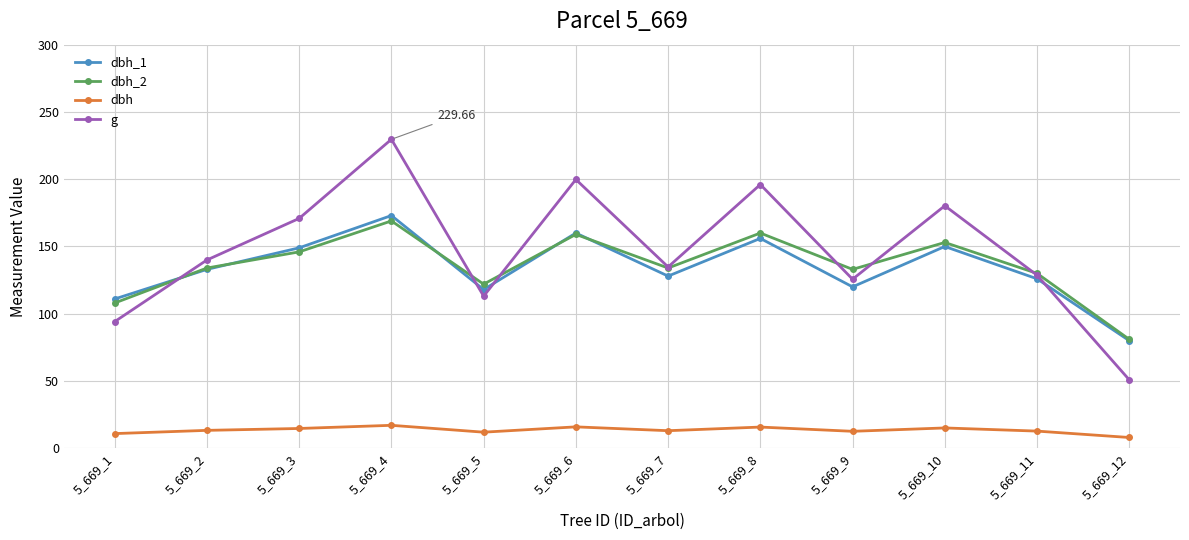

True or false: dbh and dbh_2 cross at least once.

False